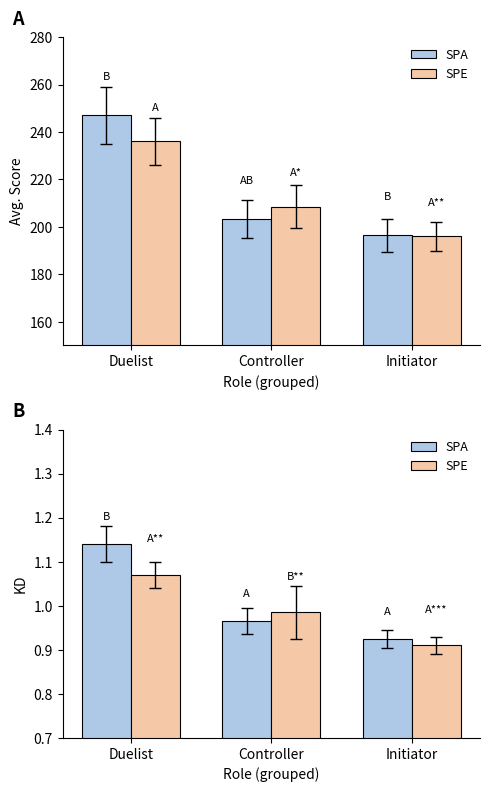

What is the label of the 2nd bar from the right?

Controller